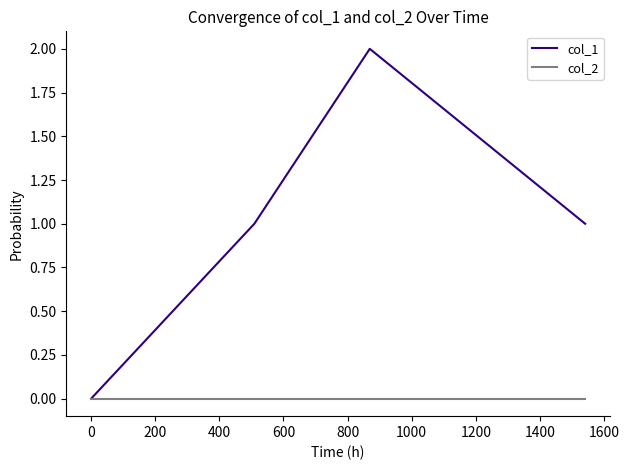

Which series has the largest range (max minus min)?

col_1